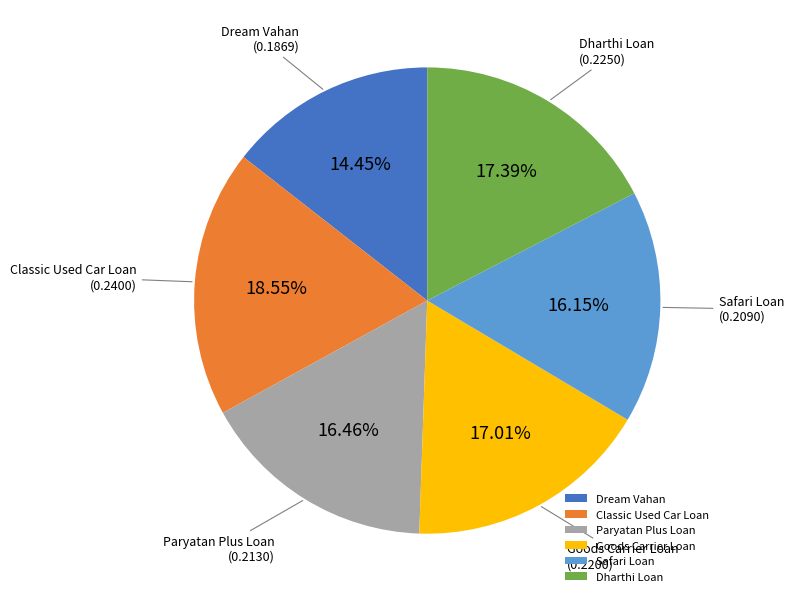

How many segments does this pie chart have?

6